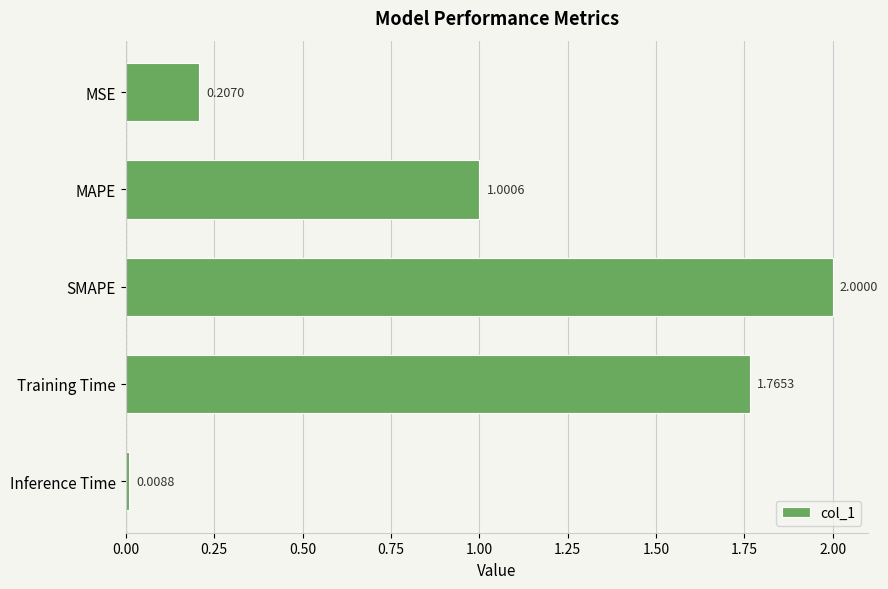

How many distinct data groups are displayed?

1